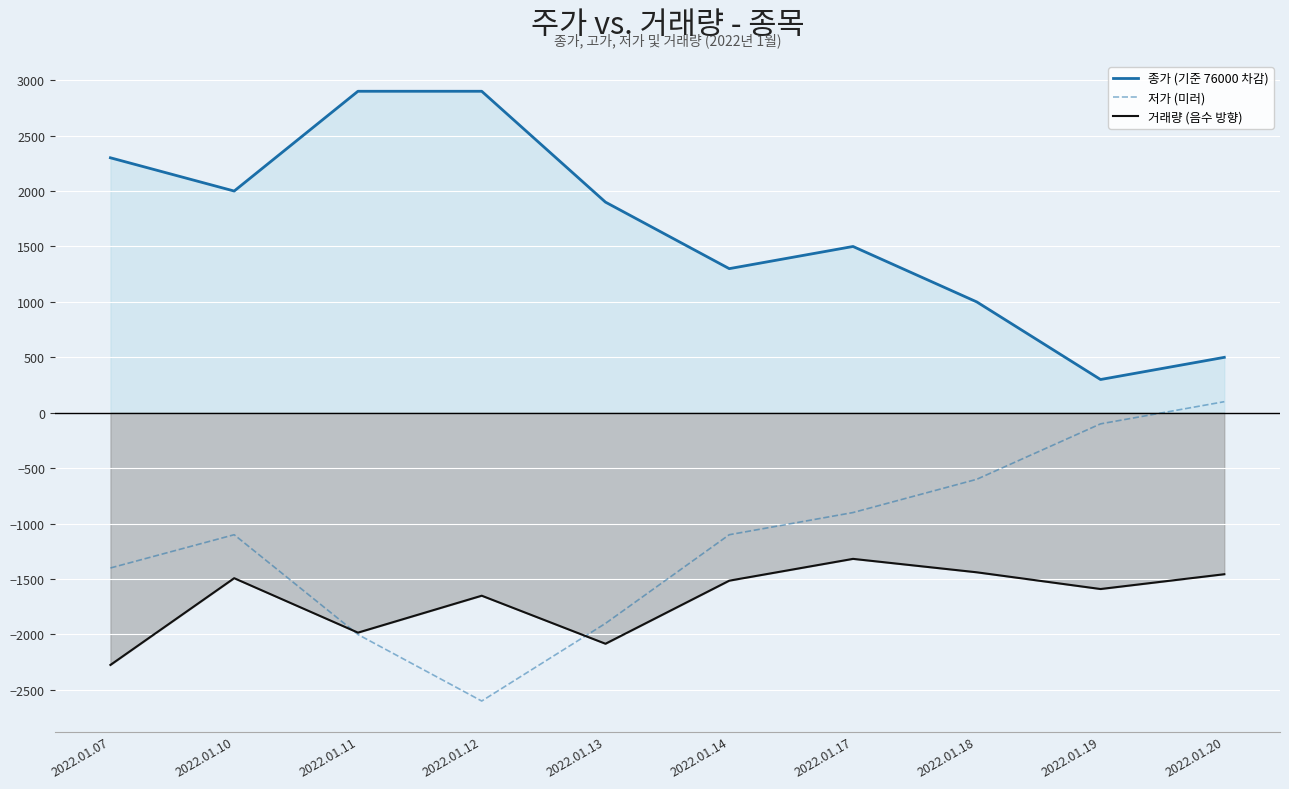

What is the average value of the 종가 (기준 76000 차감) series?

1660.0